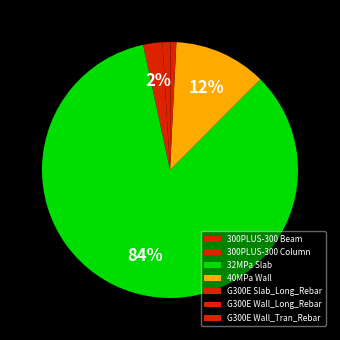

What is the total percentage of 300PLUS-300 Beam and G300E Slab_Long_Rebar?

1.7%